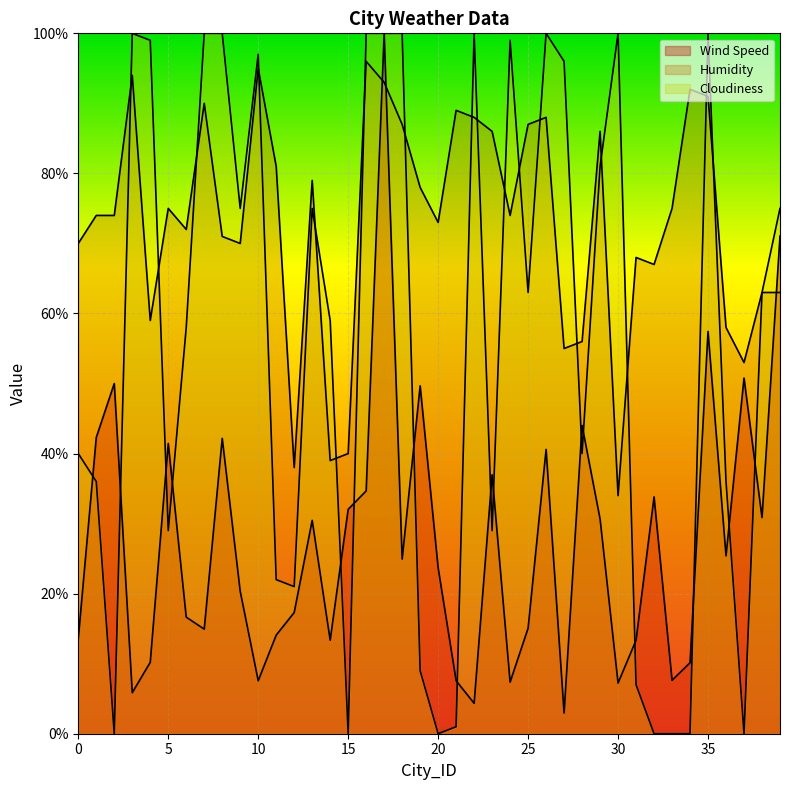

What is the sum of all Humidity values?

2921.0